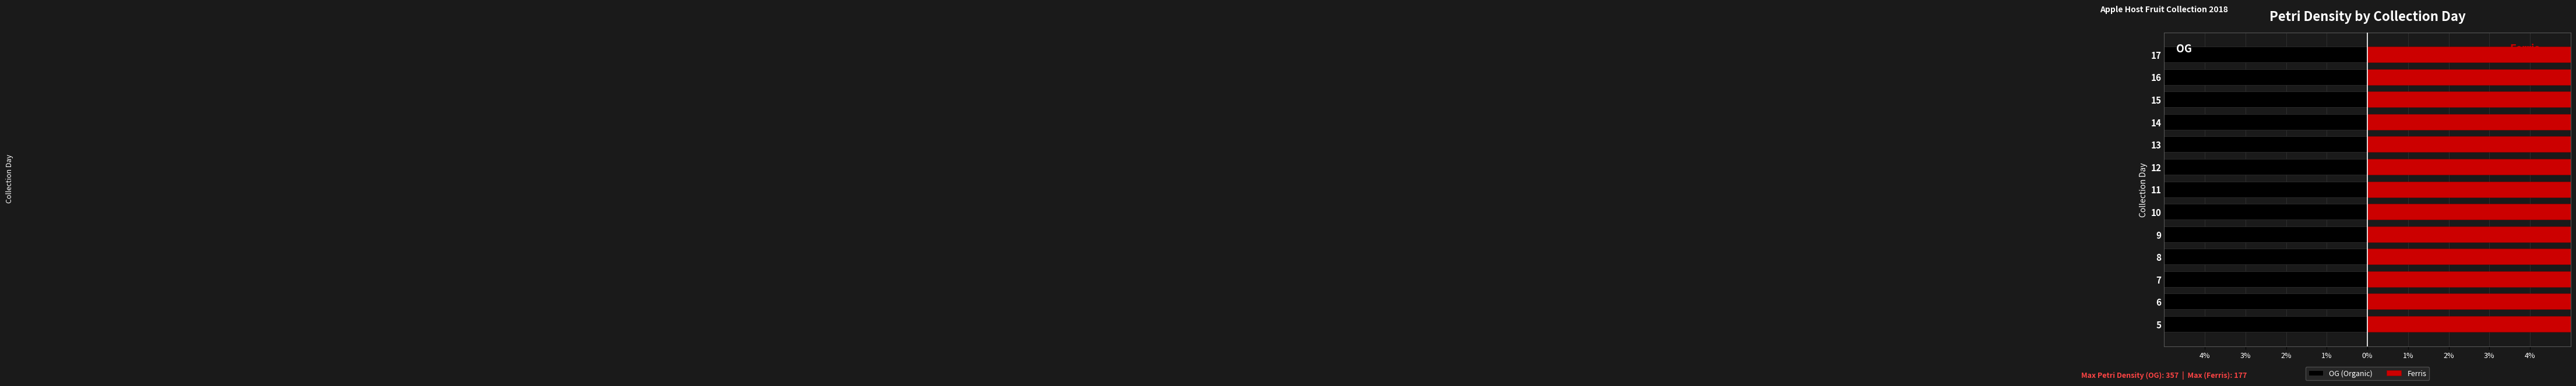

Does the chart contain stacked bars?

No